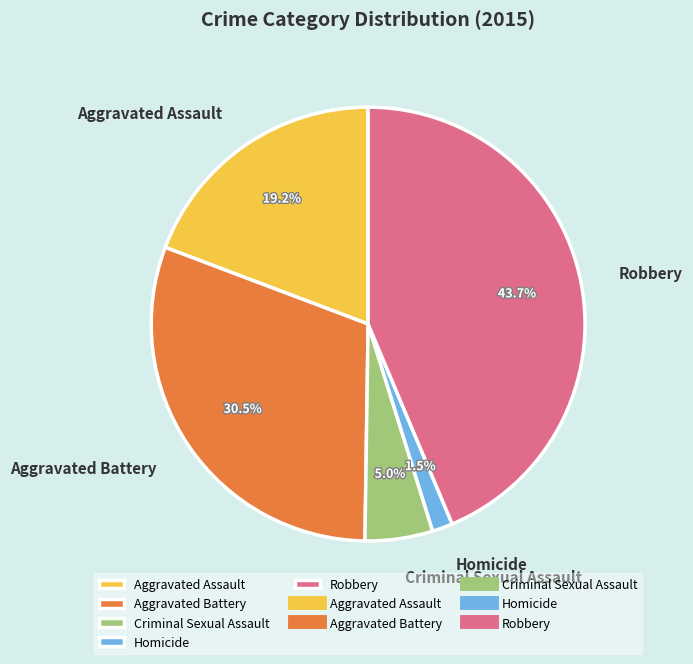

Which slice is the largest?

Robbery